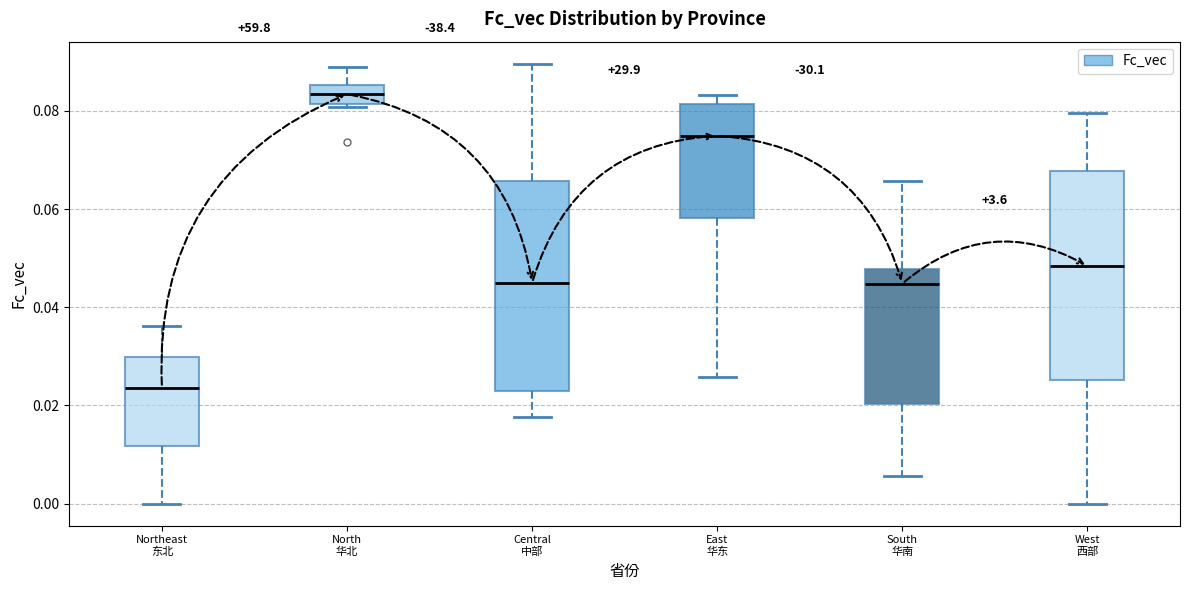

Reading left to right, read every box against the y-axis: the position of its median line, the range the box covers, and the ends of its whiskers. The values are not printed on the chart, so give them approximately, as read against the axis.

Northeast 东北: median 0.024, box 0.012 to 0.030, whiskers 0.000 to 0.036
North 华北: median 0.084, box 0.082 to 0.086, whiskers 0.080 to 0.088
Central 中部: median 0.046, box 0.022 to 0.066, whiskers 0.018 to 0.090
East 华东: median 0.074, box 0.058 to 0.082, whiskers 0.026 to 0.084
South 华南: median 0.044, box 0.020 to 0.048, whiskers 0.006 to 0.066
West 西部: median 0.048, box 0.026 to 0.068, whiskers 0.000 to 0.080